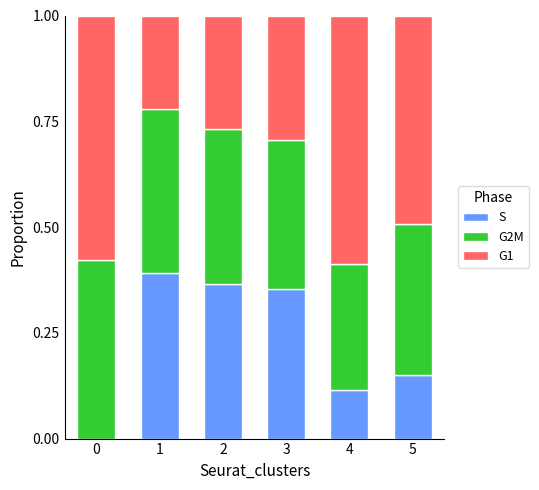

Count the S values in the range 0 to 1.

6